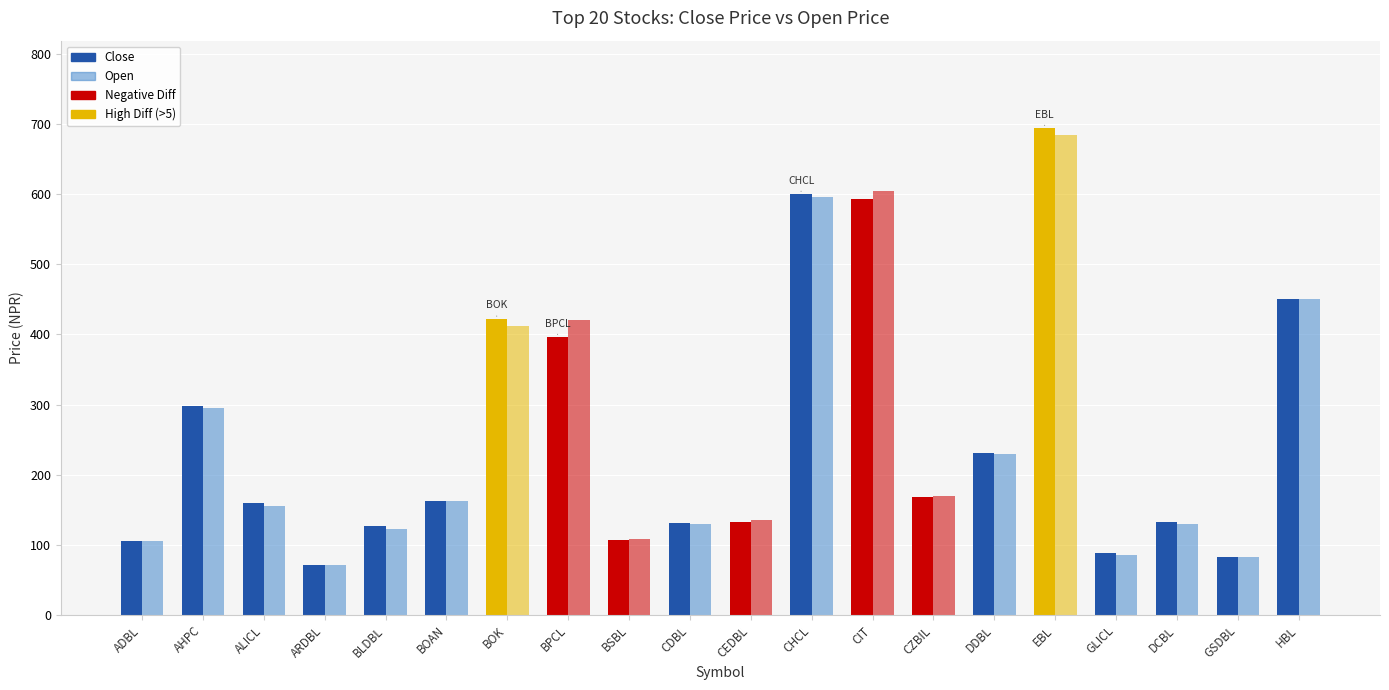

Where does the Close series first go above 162?

AHPC